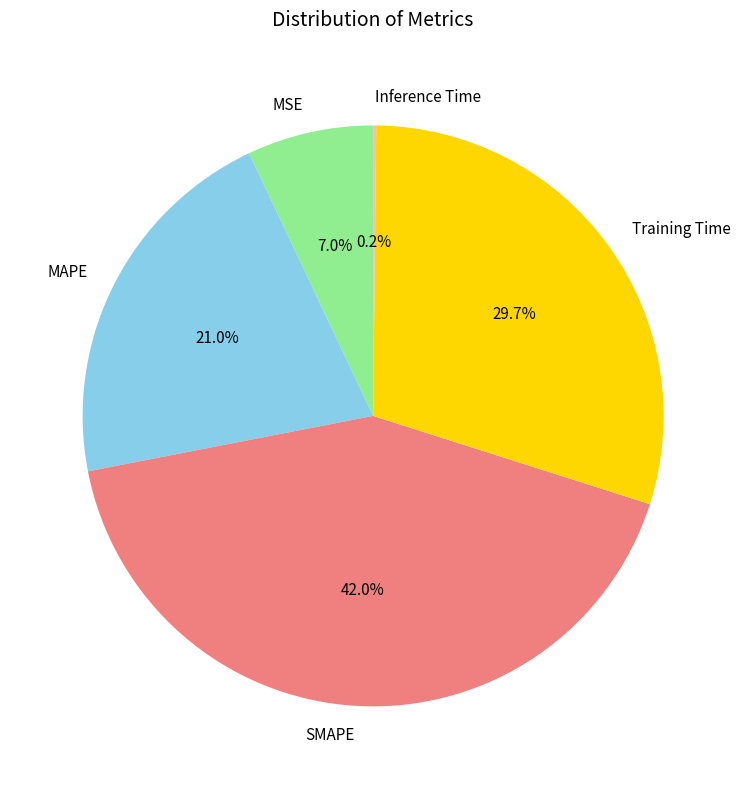

What is the total percentage of Training Time and MAPE?

50.8%